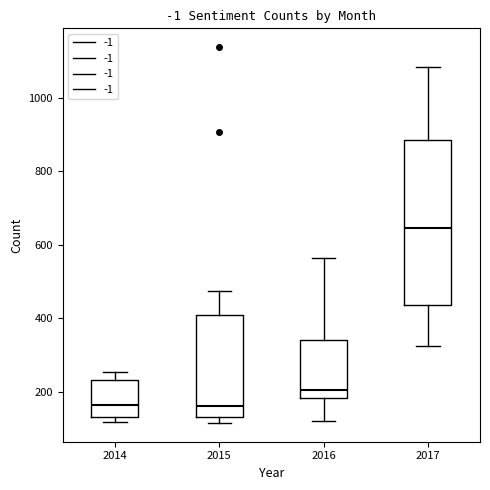

Which box's median line is the highest?

2017